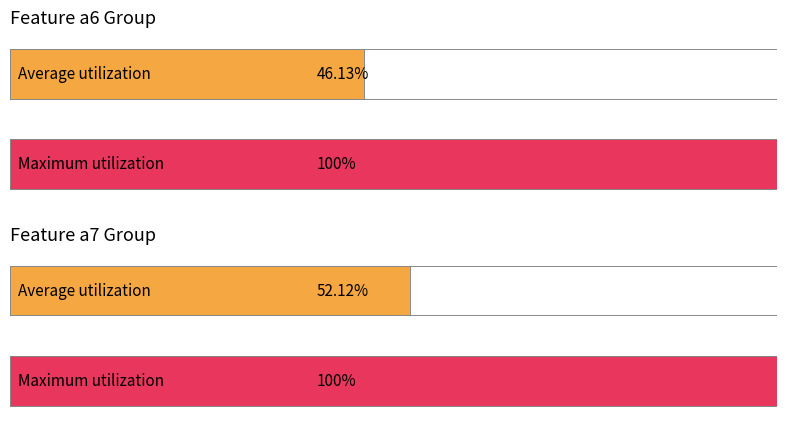

How many bars are there in each group?

2